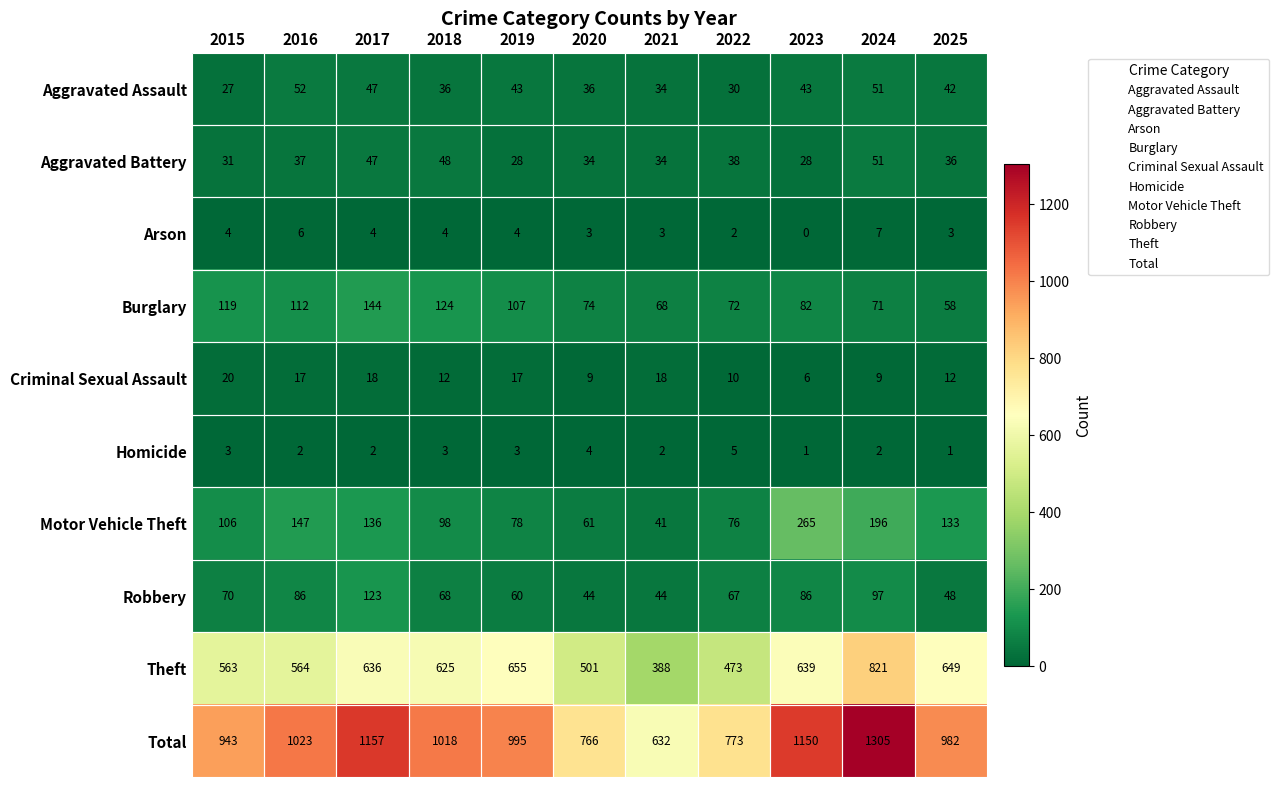

Count the Homicide values in the range 2 to 3.

7